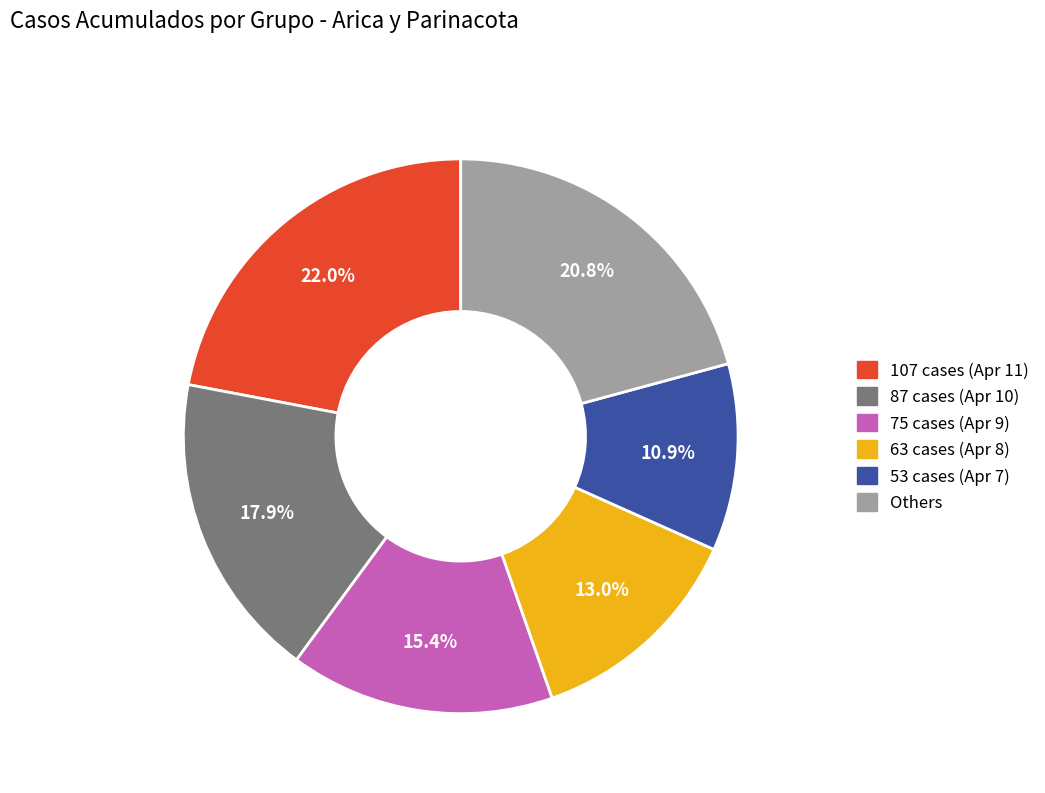

To the nearest percent, what is the difference between the largest and smallest slice percentages?

11%